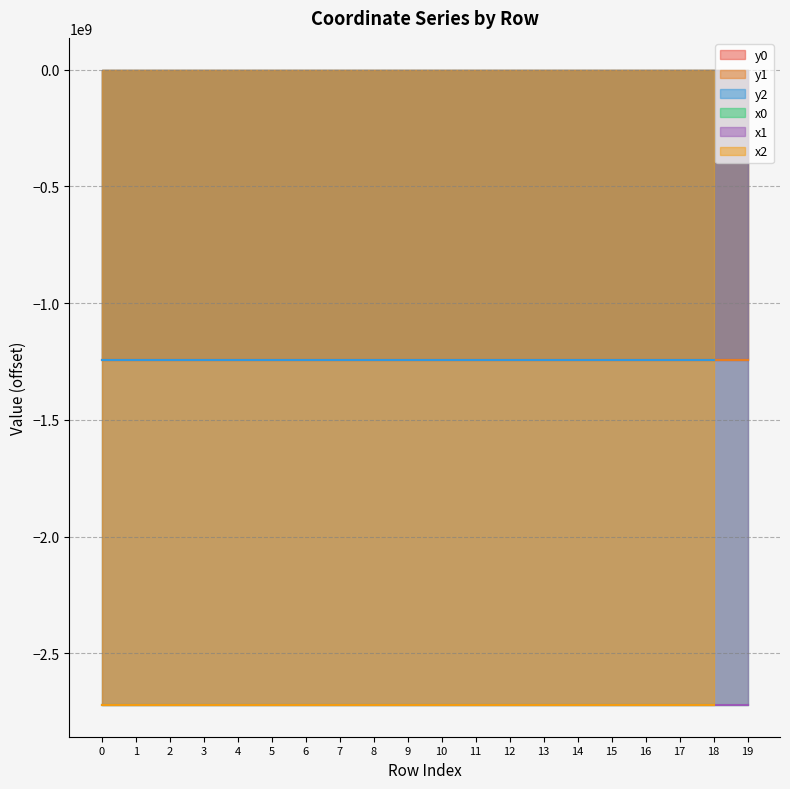

What is the approximate value of y0 at 17?

-1245533123.7